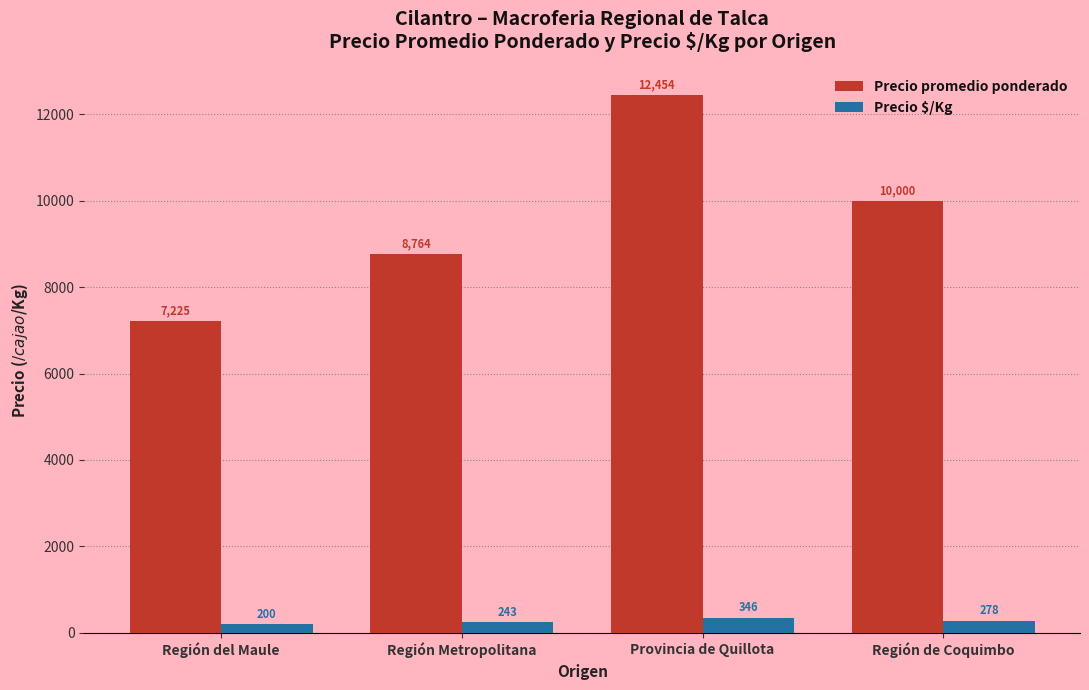

What is the difference between the highest and lowest values at Región Metropolitana?

8521